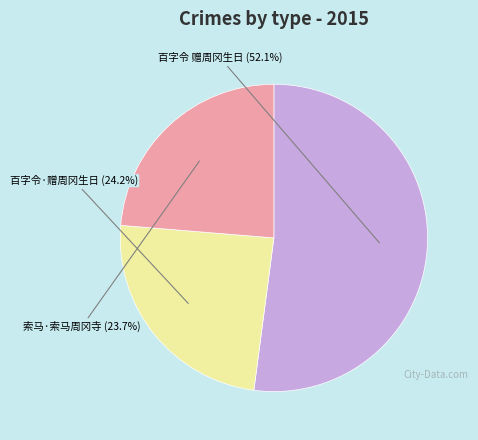

Rank the categories by value from lowest to highest.

索马·索马周冈寺, 百字令·赠周冈生日, 百字令 赠周冈生日